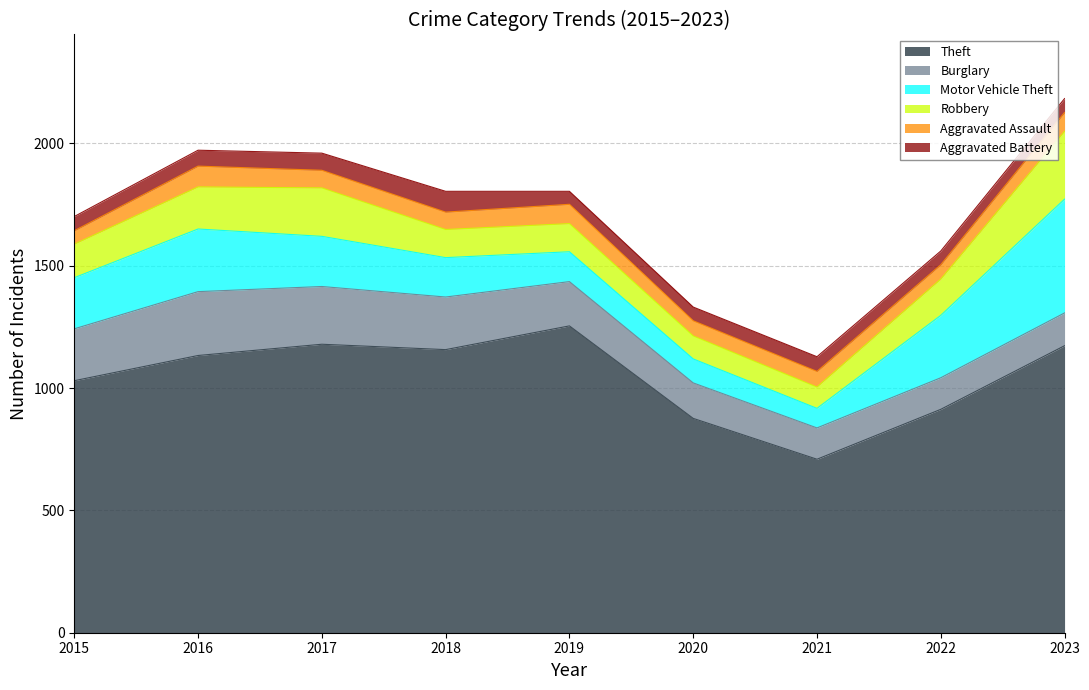

Which series changed the most between 2017 and 2023?

Motor Vehicle Theft